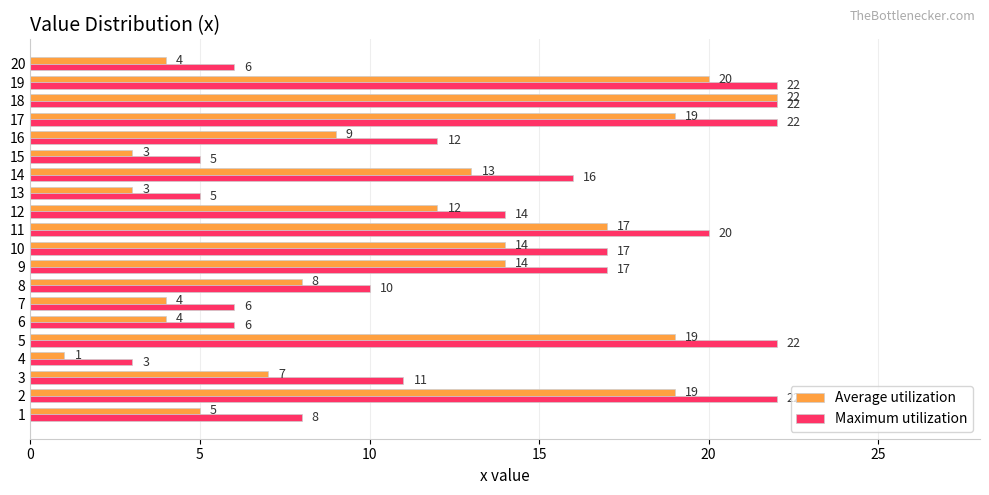

Count the number of categories in the chart.

20